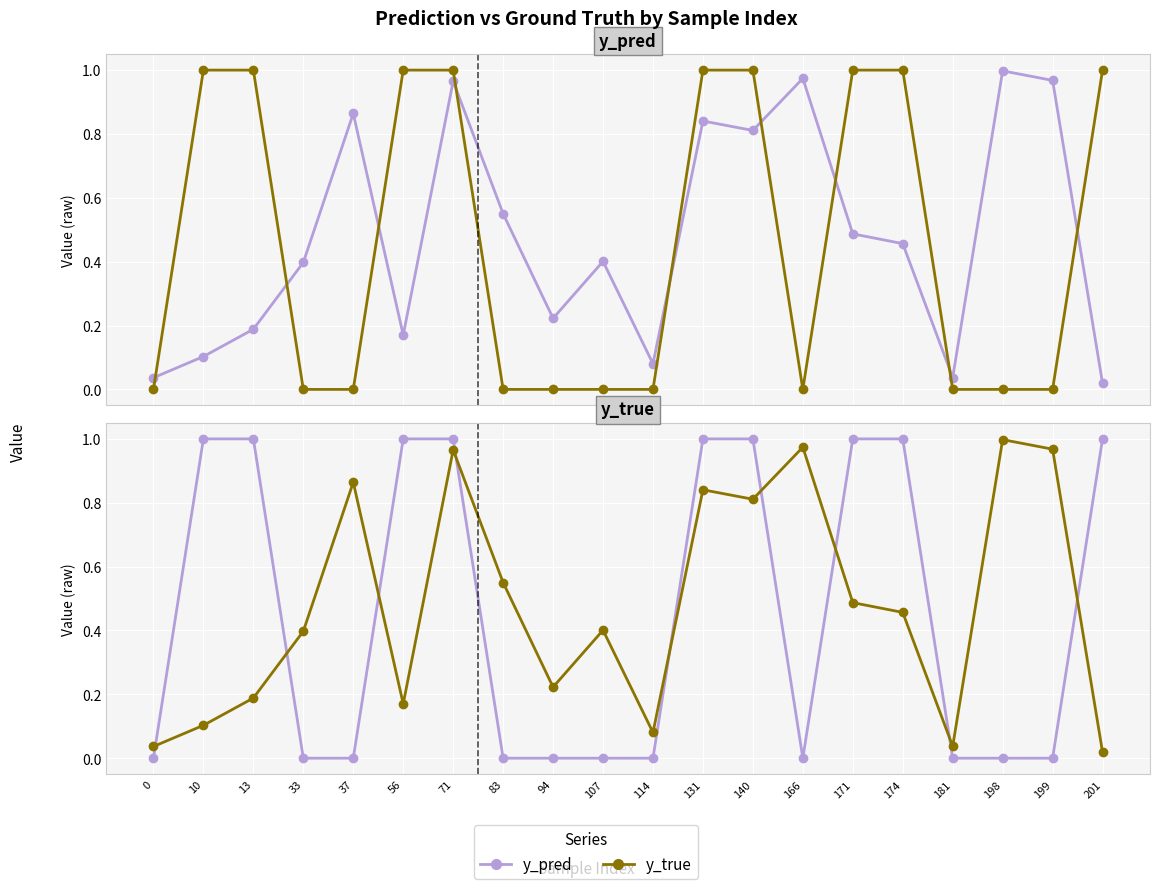

The value of y_true at 131 is 0.7. True or false?

False